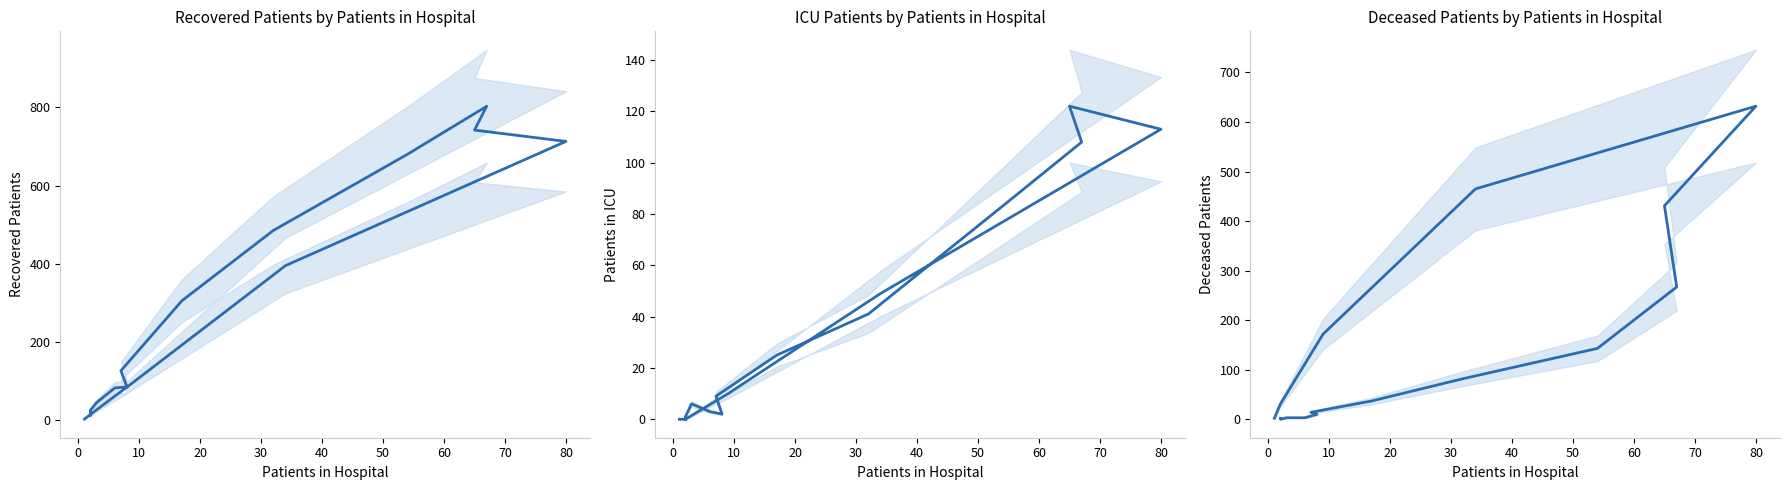

Which series has the largest total across all categories?

Recovered Patients